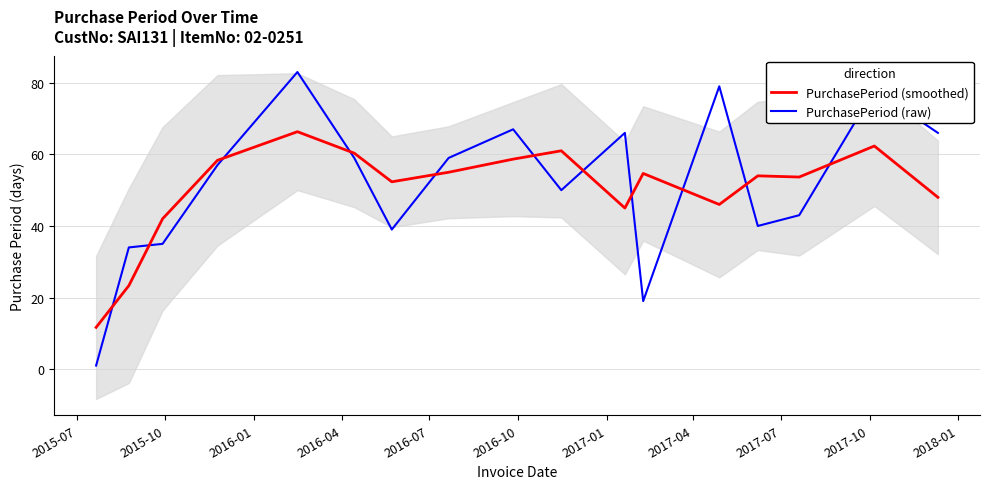

How many intersections are there between PurchasePeriod (raw) and PurchasePeriod (smoothed)?

11